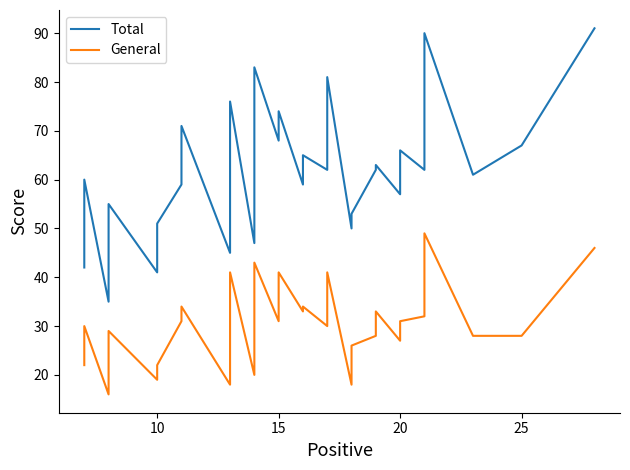

List the series in order of their overall mean, lowest first.

General, Total